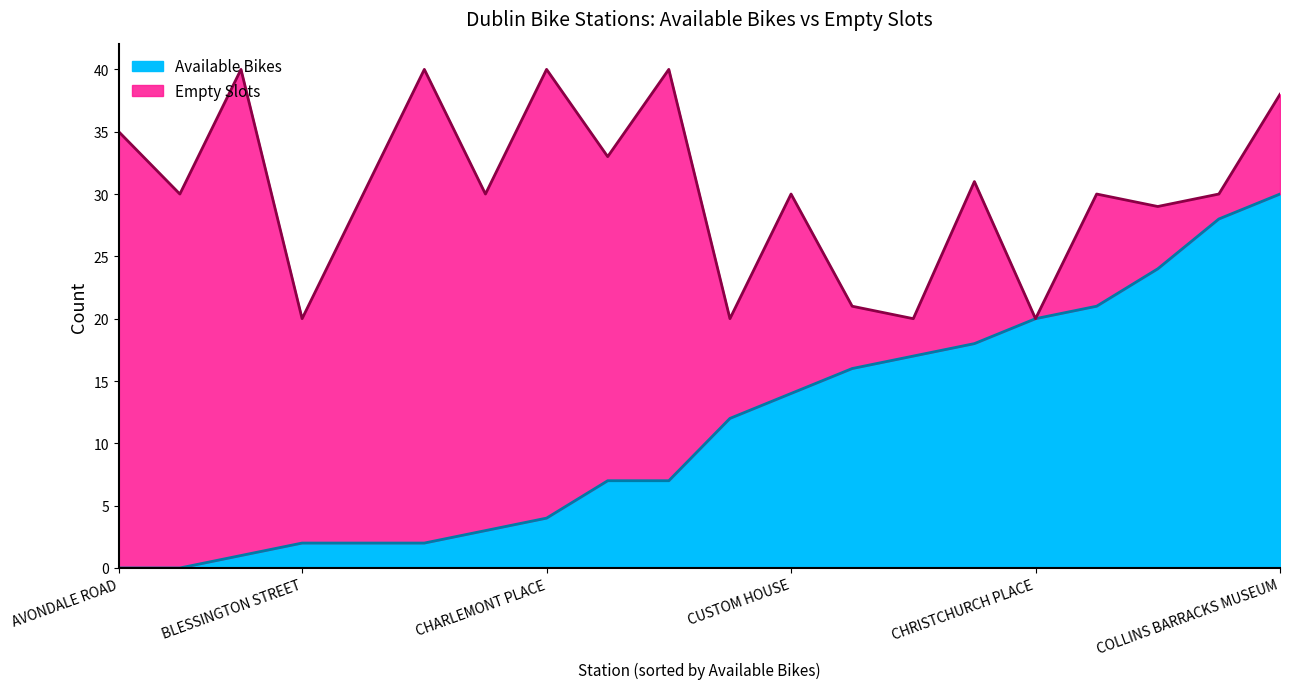

What is the spread (max minus min) of values at CLARENDON ROW?

5